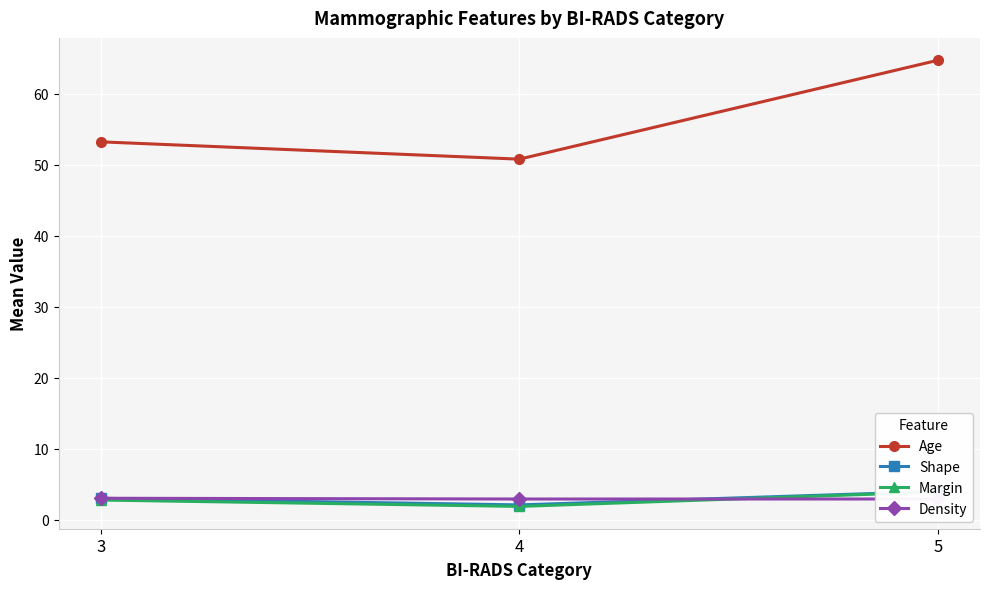

Reading right to left, list all the values displayed in this chart.

Age: 64.8	50.8	53.2
Shape: 4.0	2.1	3.0
Margin: 3.9	1.9	2.8
Density: 2.9	2.9	3.0